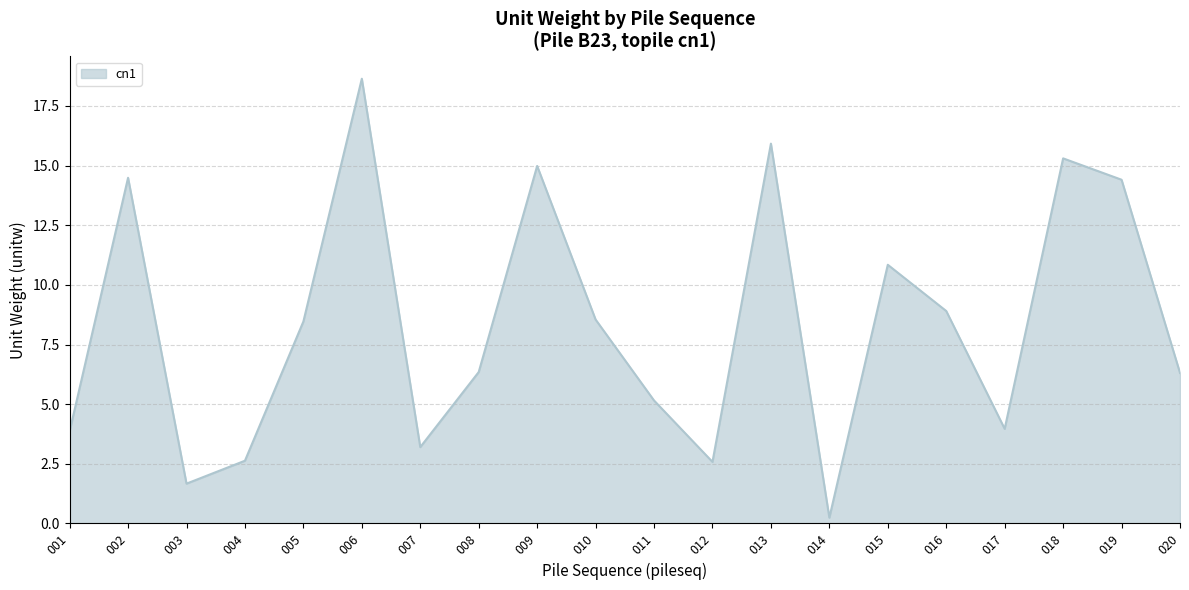

What is the change in value from 011 to 014?

-4.9